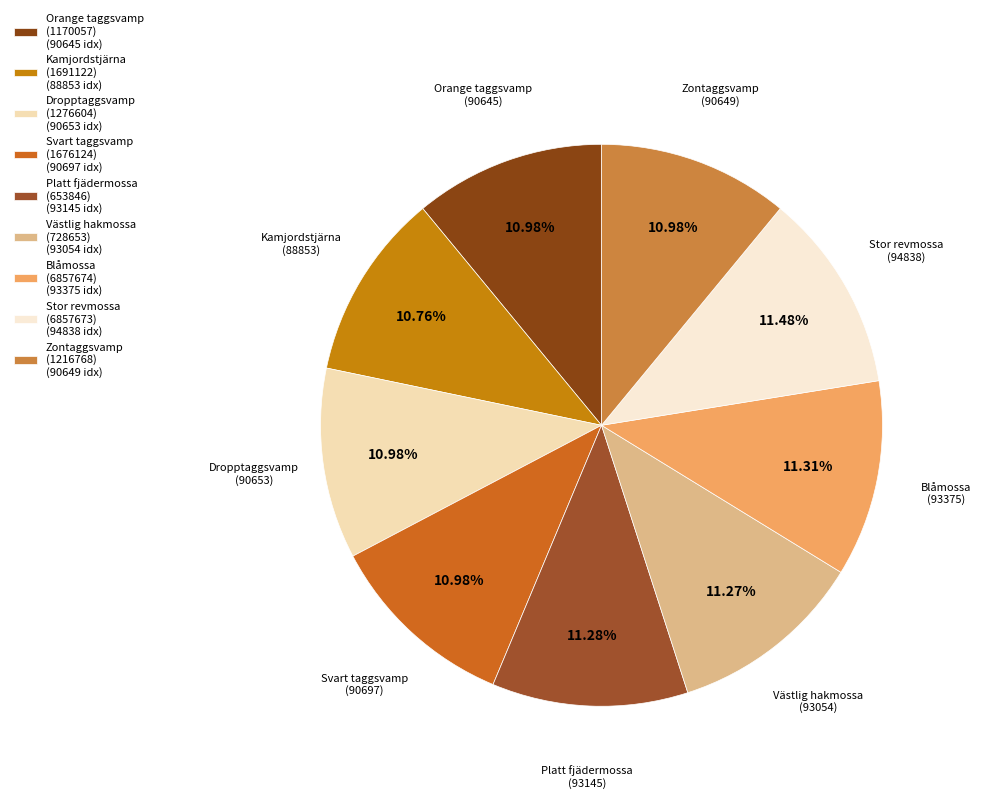

Which category has the biggest portion of the pie?

Stor revmossa
(6857673)